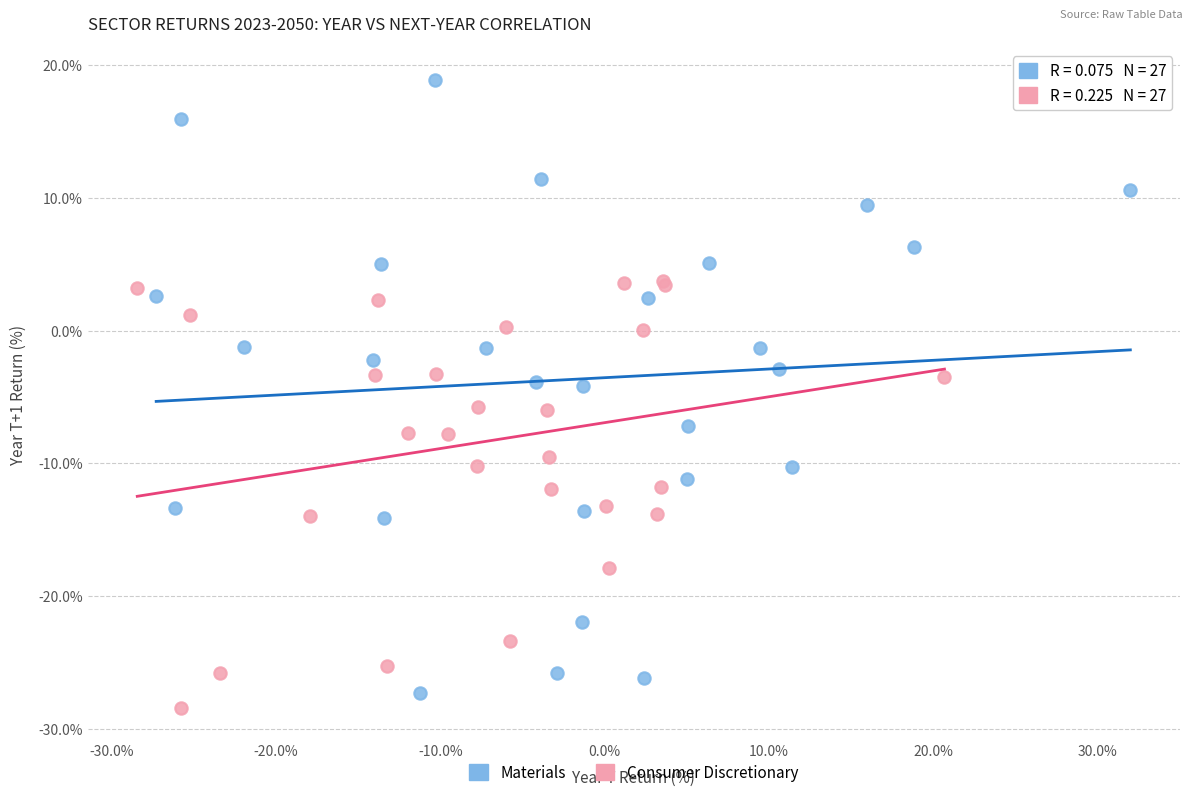

Which series reaches the maximum Y coordinate?

Materials